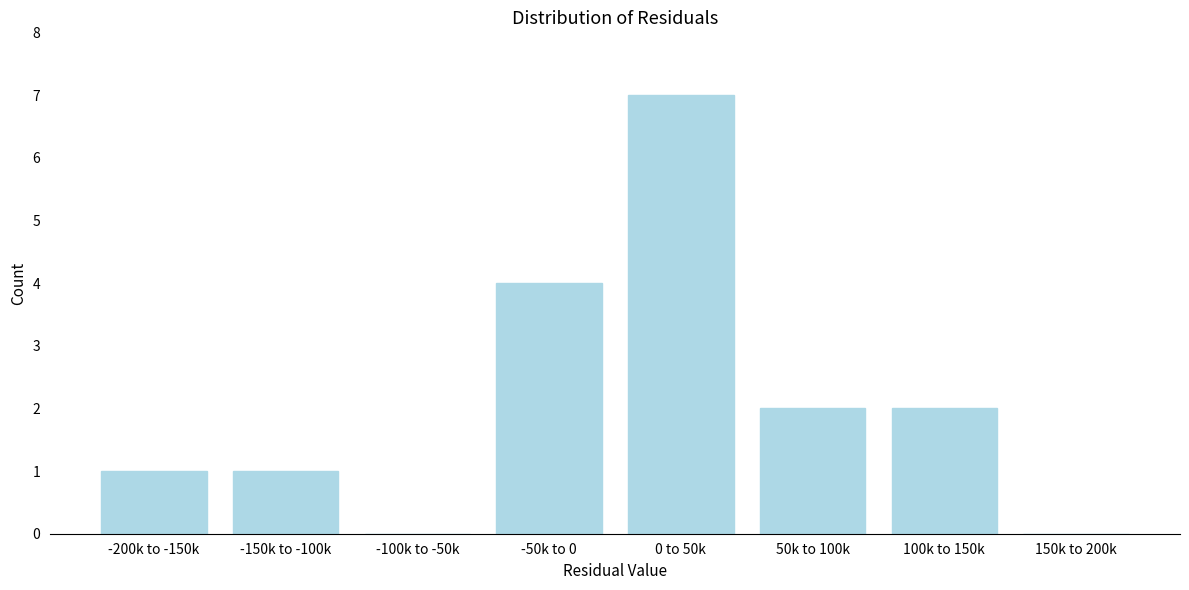

Between 100k to 150k and 0 to 50k, which is larger?

0 to 50k